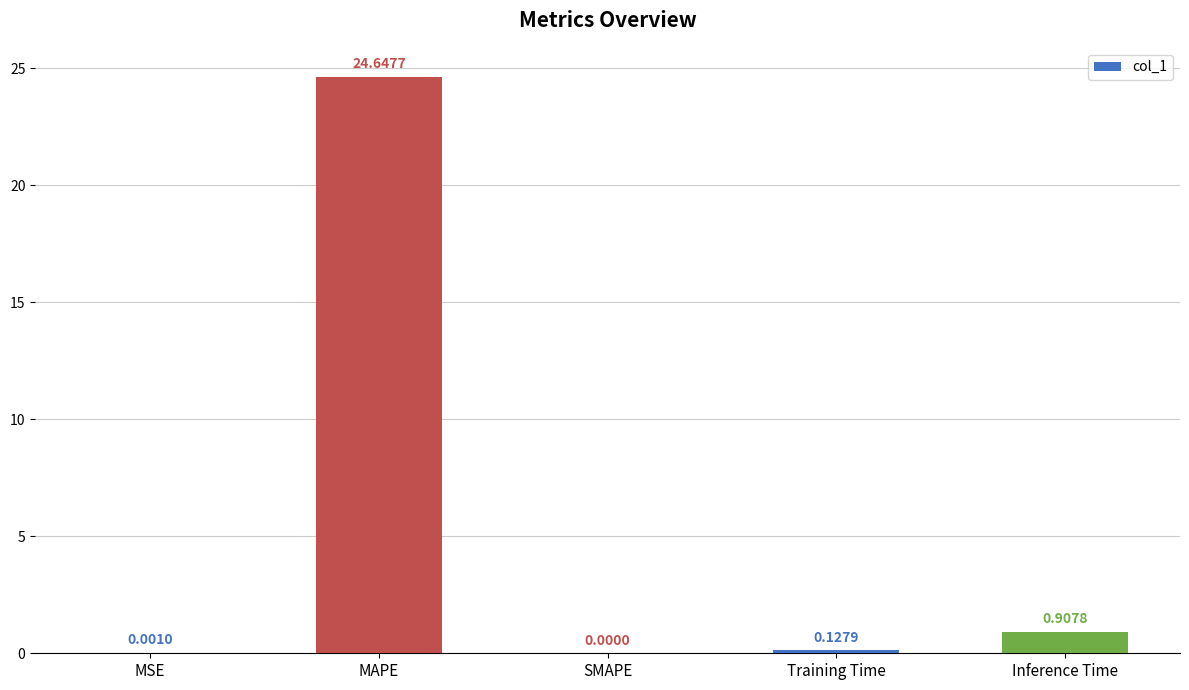

Which category has the highest value across all series?

MAPE